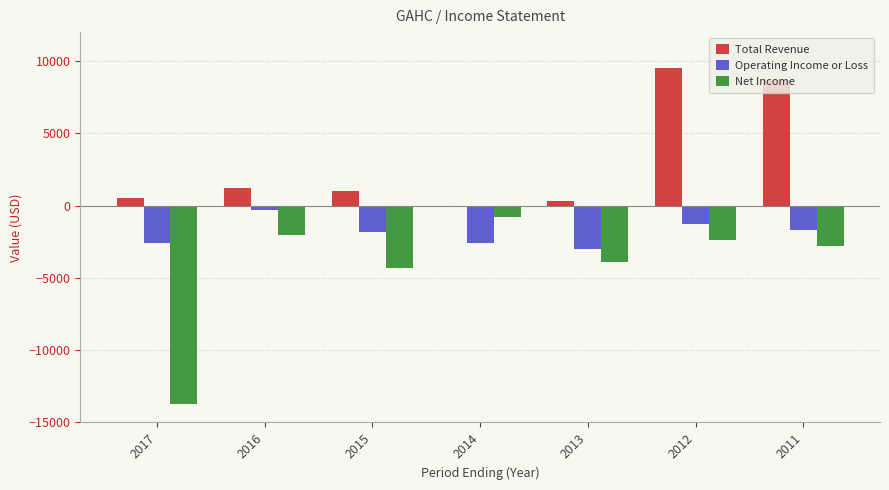

Which series changed the most between 2016 and 2013?

Operating Income or Loss